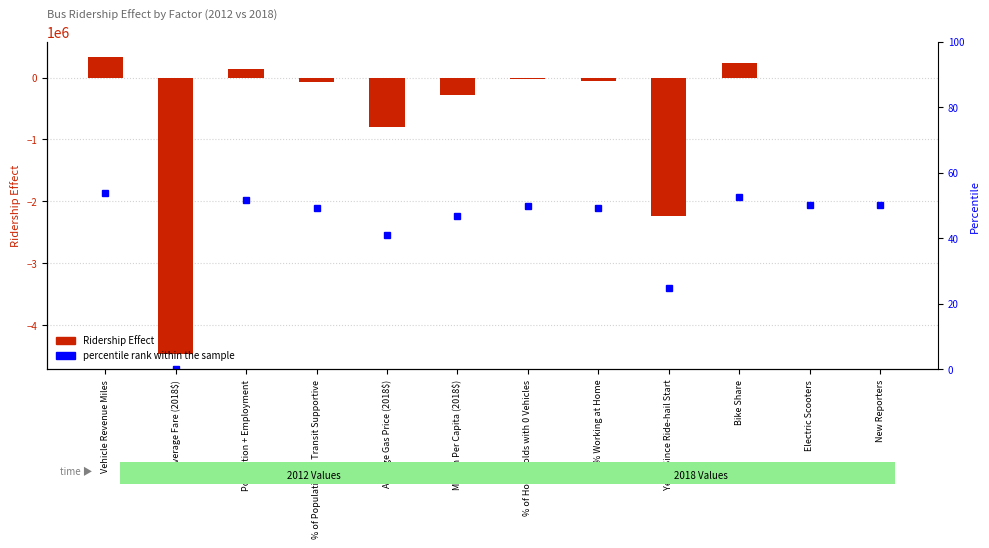

Are the bars grouped side by side (vs. stacked)?

Yes